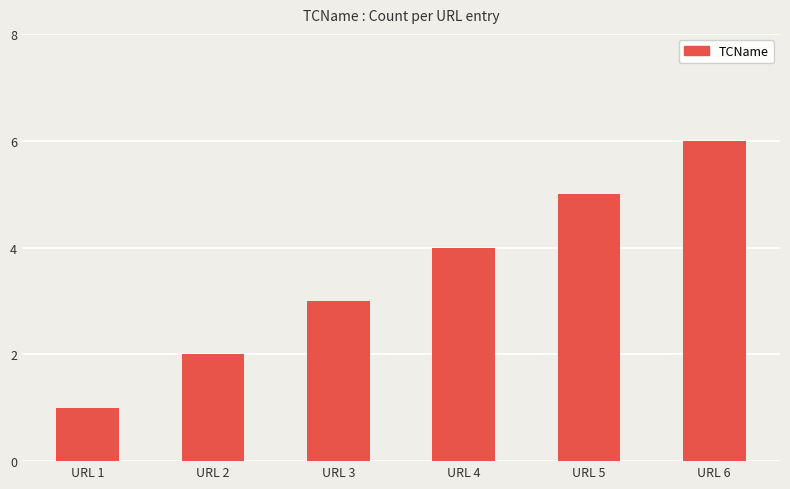

Does the chart contain any negative values?

No